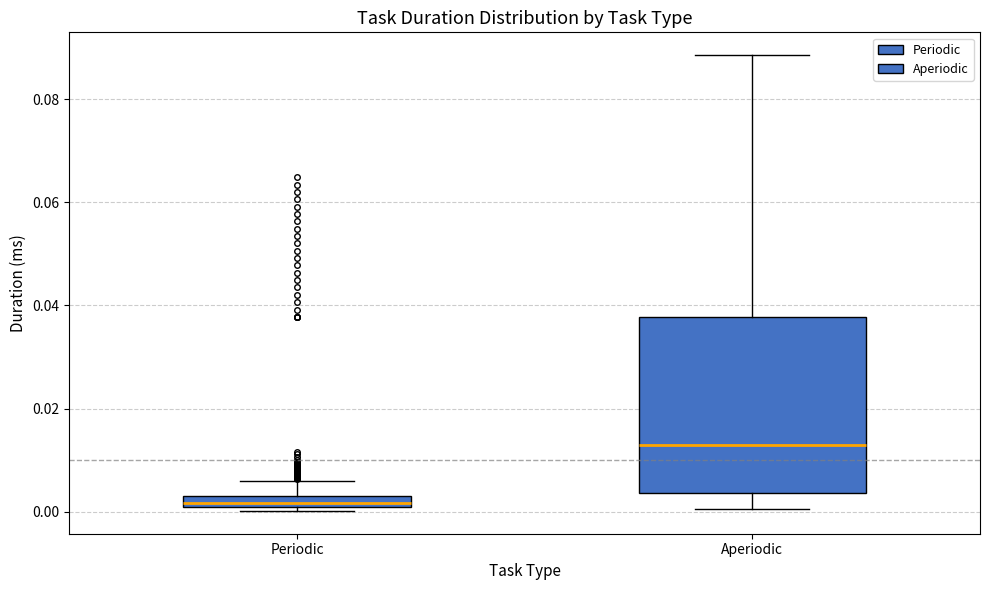

Where is the upper edge of the box for Periodic on the y-axis? The values are not printed on the chart, so give them approximately, as read against the axis.

0.004